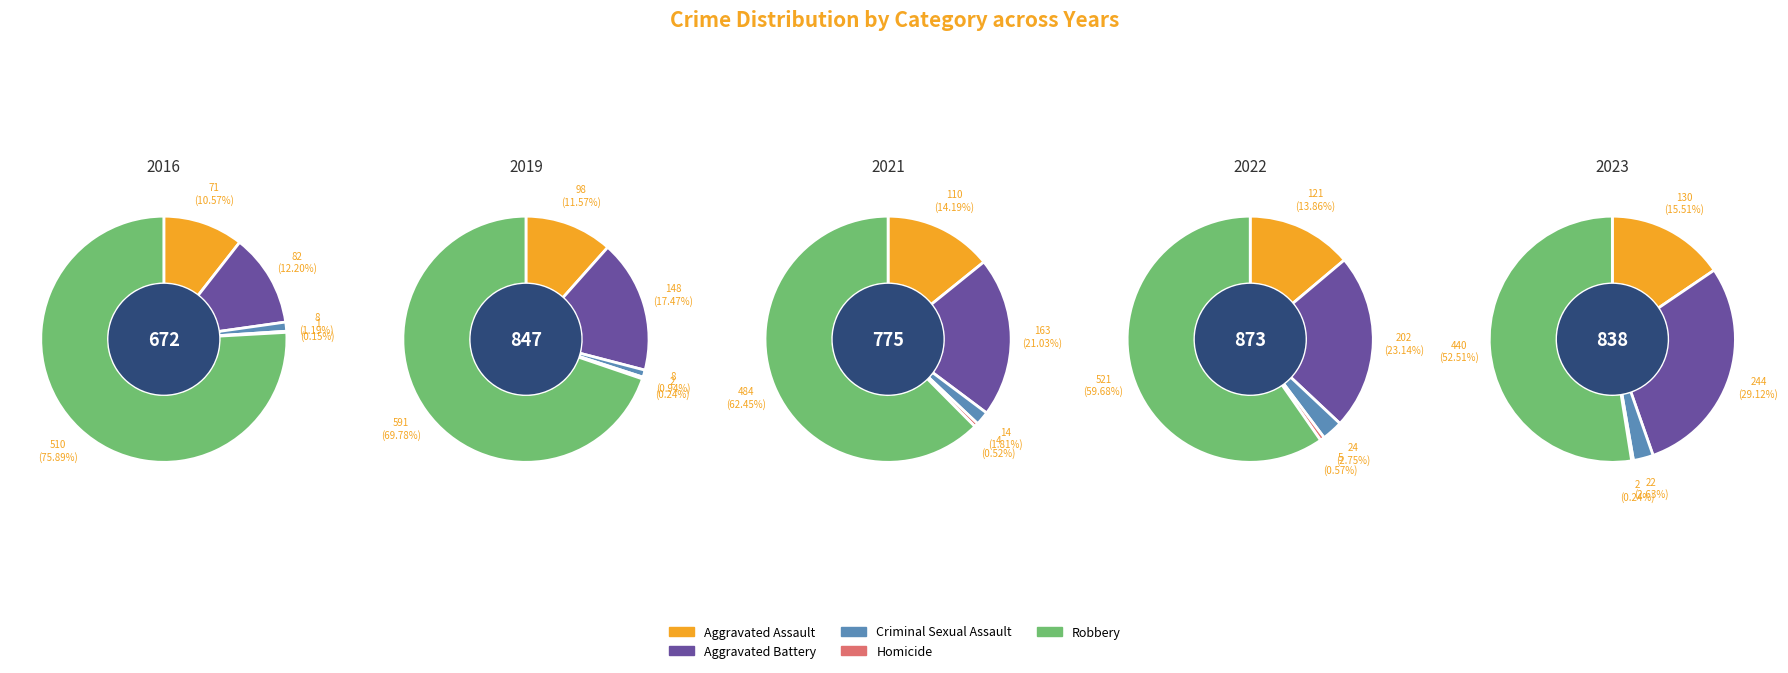

What percentage is the Criminal Sexual Assault slice, to the nearest percent?

1%